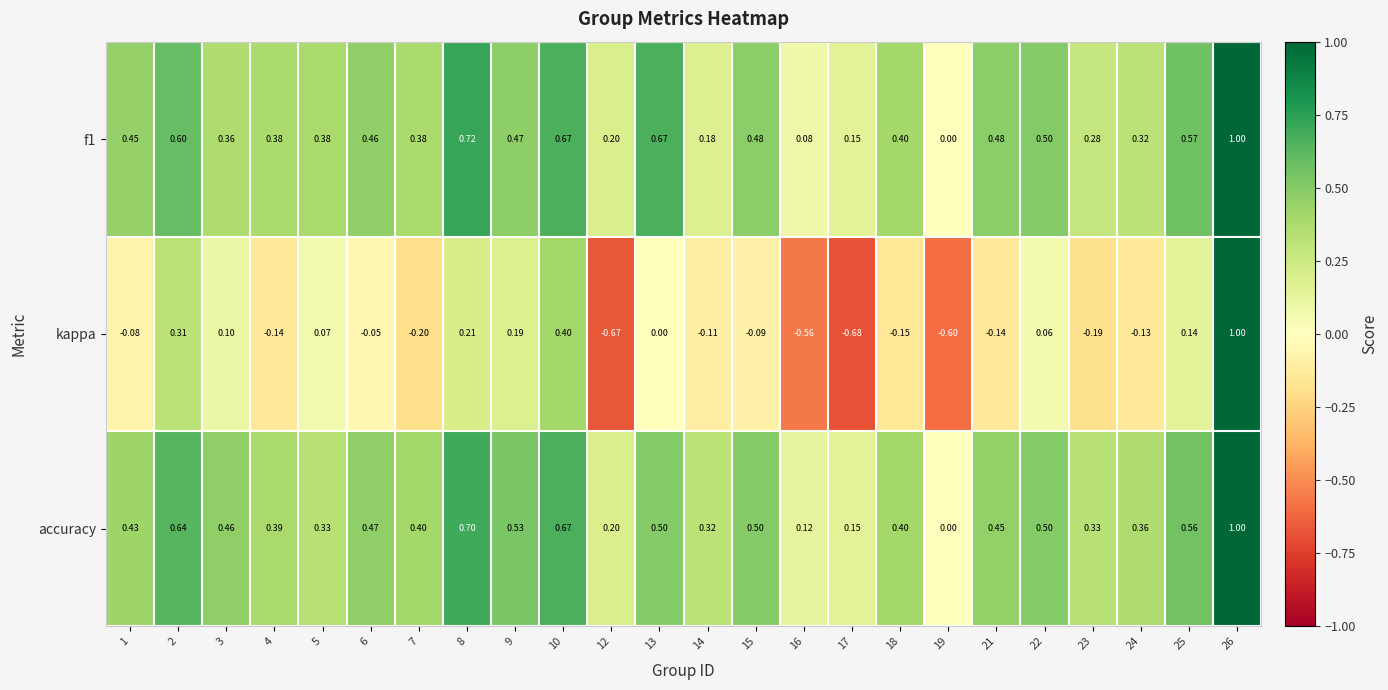

How many series are shown in this chart?

3